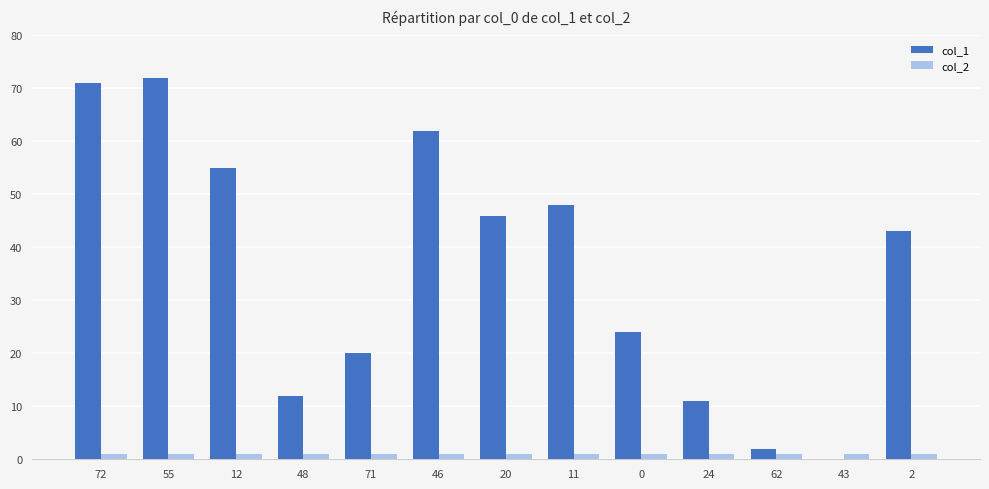

Reading left to right, transcribe all the data shown in this chart.

col_1: 71	72	55	12	20	62	46	48	24	11	2	0	43
col_2: 1	1	1	1	1	1	1	1	1	1	1	1	1